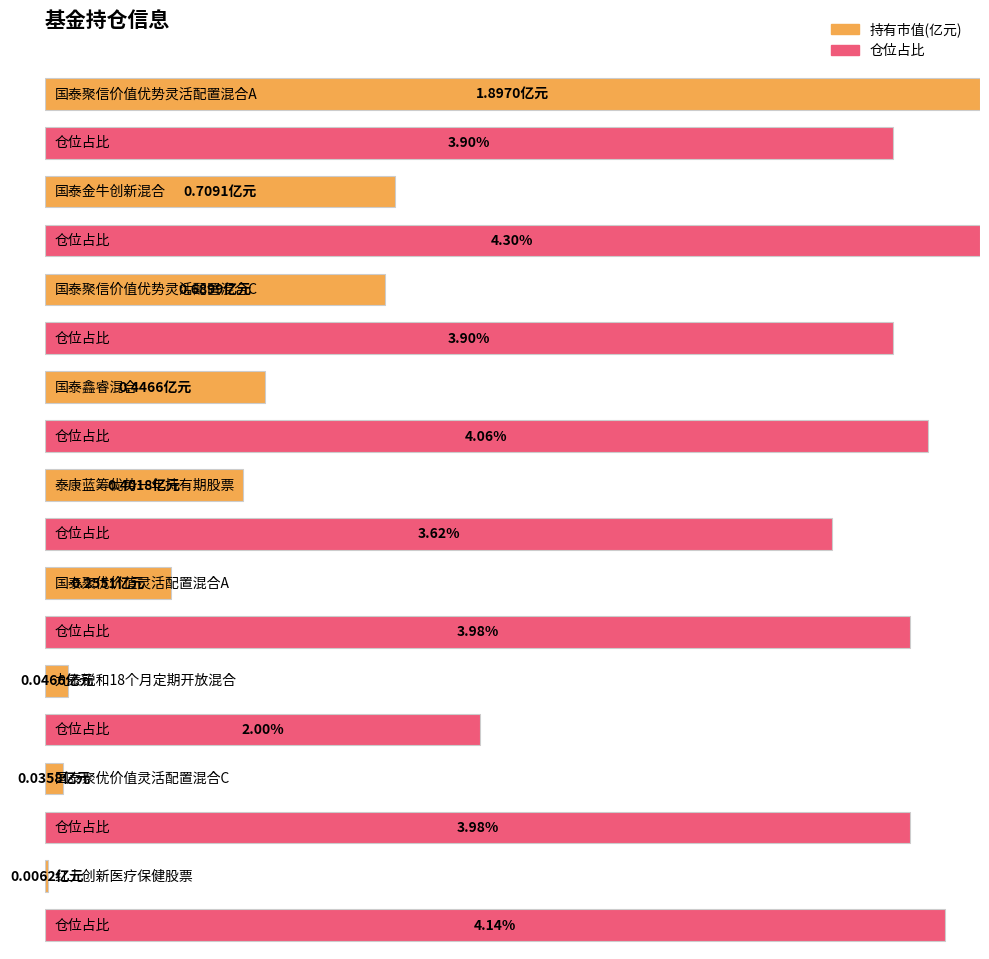

List the labels in order of 仓位占比 value, largest first.

国泰金牛创新混合, 红土创新医疗保健股票, 国泰鑫睿混合, 国泰聚优价值灵活配置混合A, 国泰聚优价值灵活配置混合C, 国泰聚信价值优势灵活配置混合A, 国泰聚信价值优势灵活配置混合C, 泰康蓝筹优势一年持有期股票, 九泰锐和18个月定期开放混合